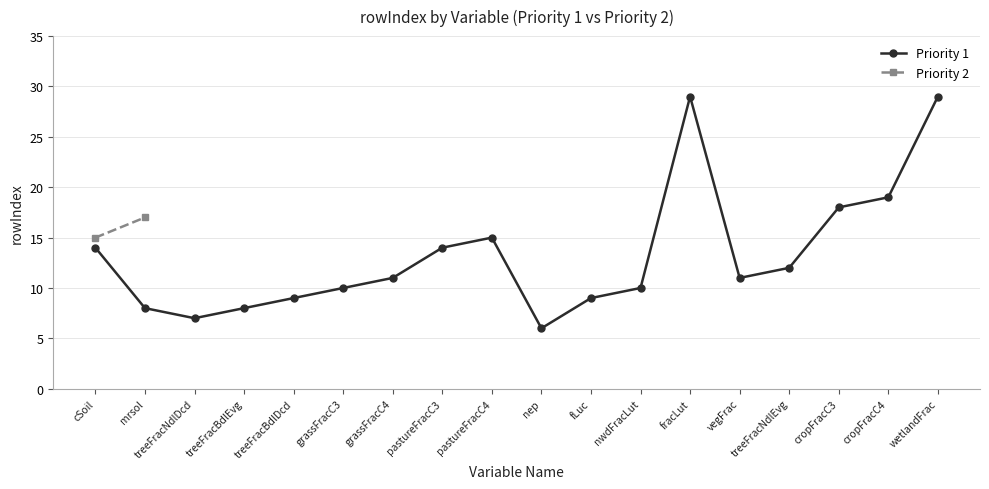

True or false: there are more than 1 points higher than both neighbors.

True